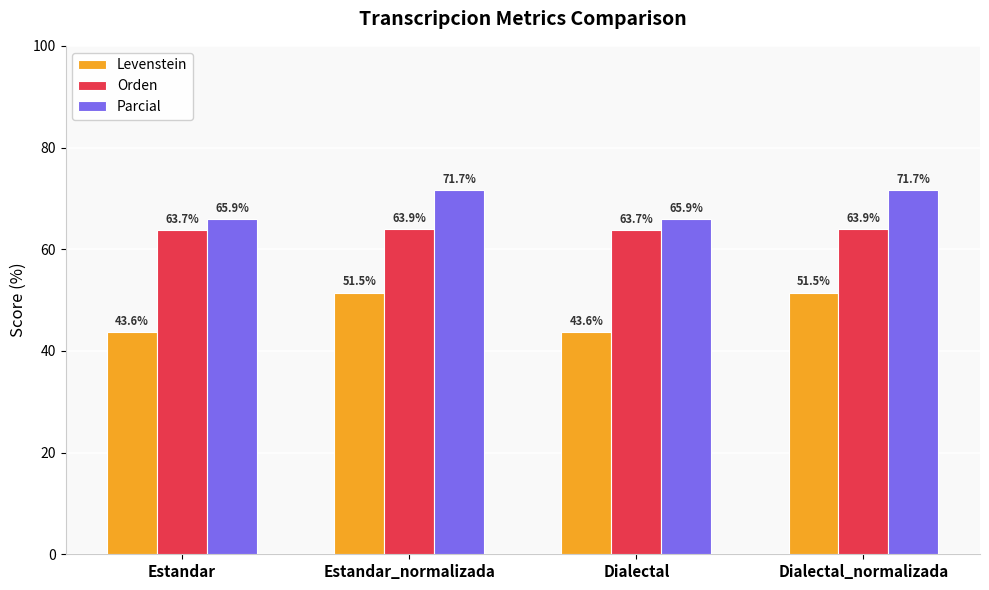

Rank the series by their average value, from highest to lowest.

Parcial, Orden, Levenstein